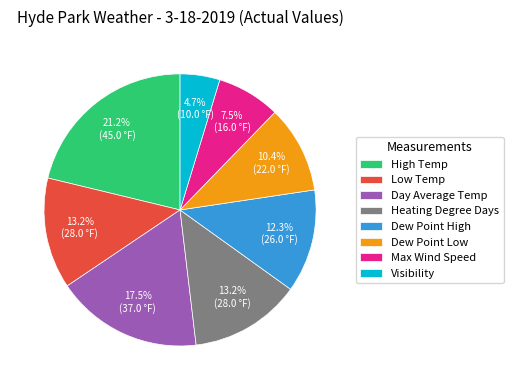

Approximately how many times larger is the value at High Temp compared to Day Average Temp?

1.2